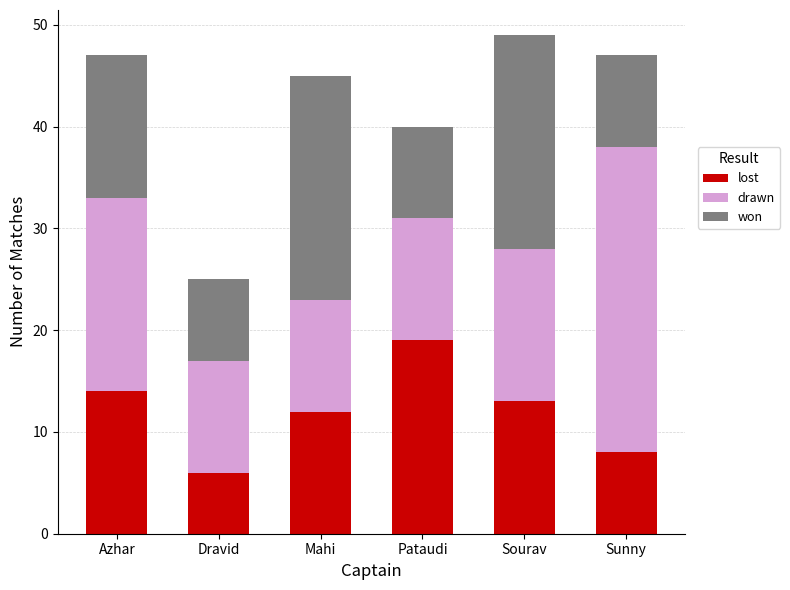

Rank the categories by lost value from lowest to highest.

Dravid, Sunny, Mahi, Sourav, Azhar, Pataudi